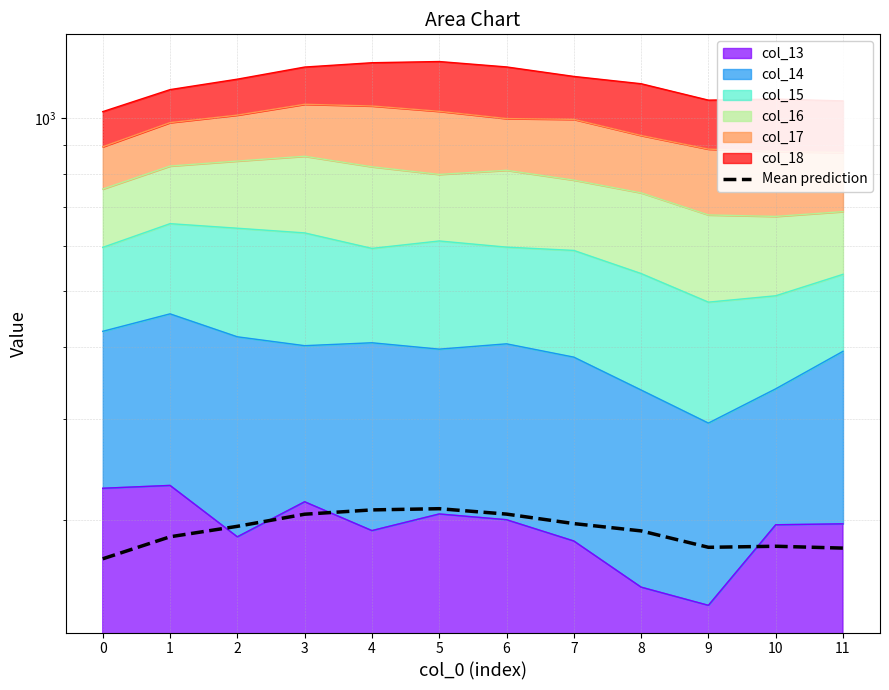

What is the maximum value shown in the chart?

209.3